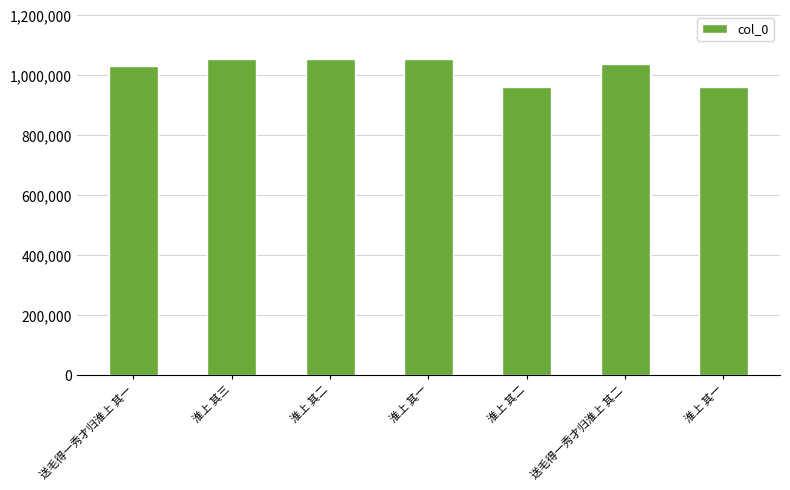

How many categories are shown in the chart?

7